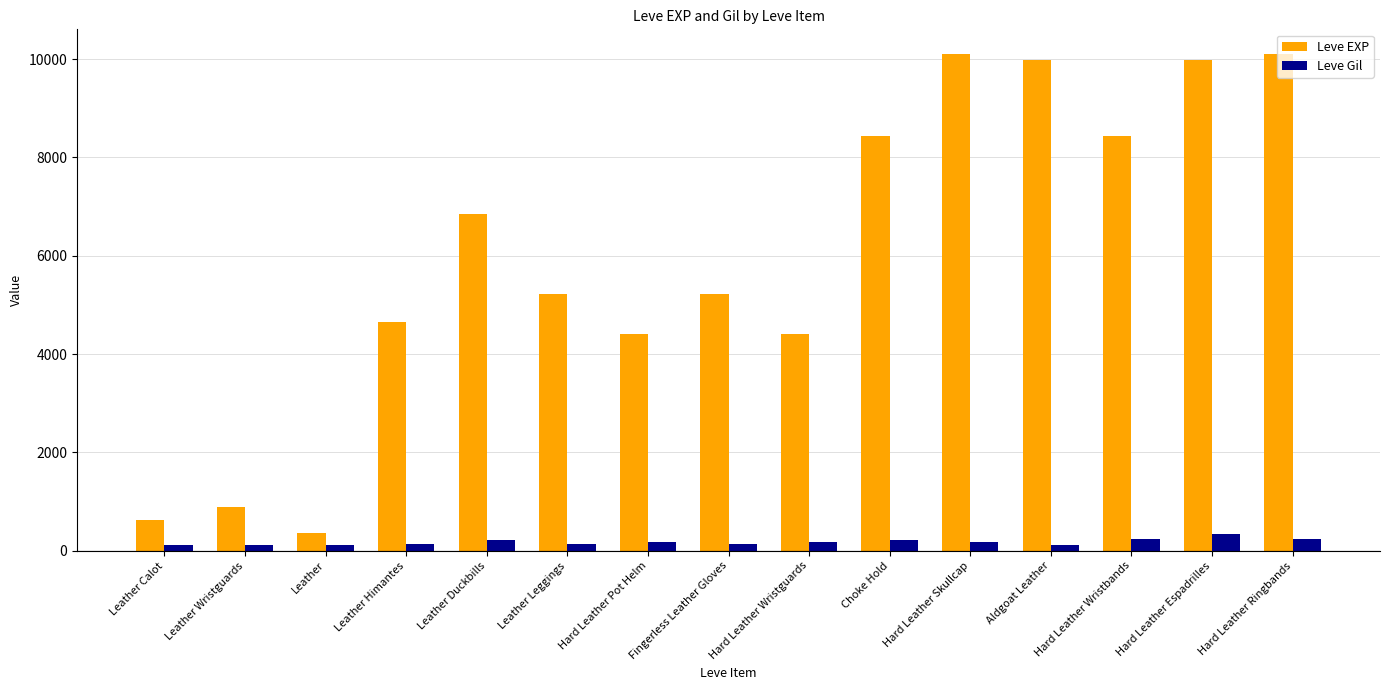

Is the value of Leve EXP at Leather Duckbills greater than the value of Leve Gil at Leather Calot?

Yes